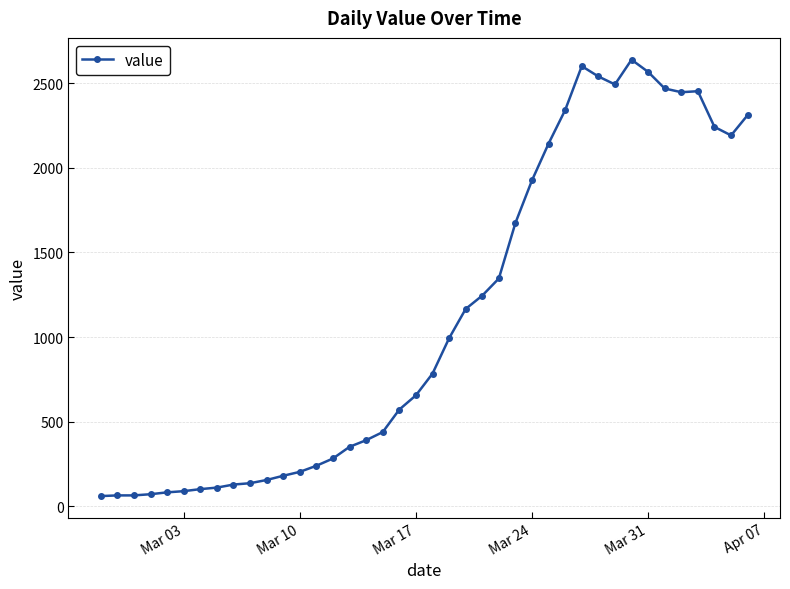

What is the value of the 32nd point from the left?

2492